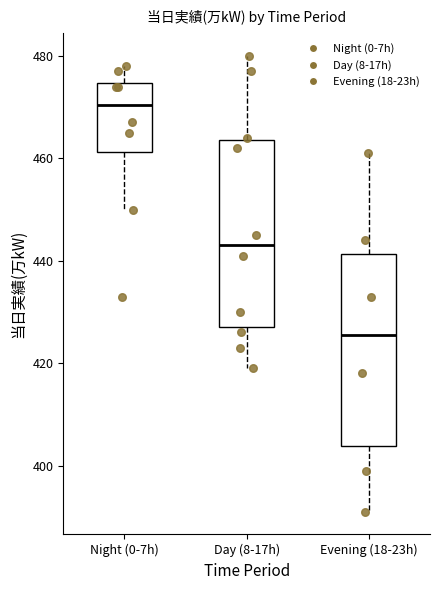

Where is the upper edge of the box for Evening (18-23h) on the y-axis? The values are not printed on the chart, so give them approximately, as read against the axis.

442